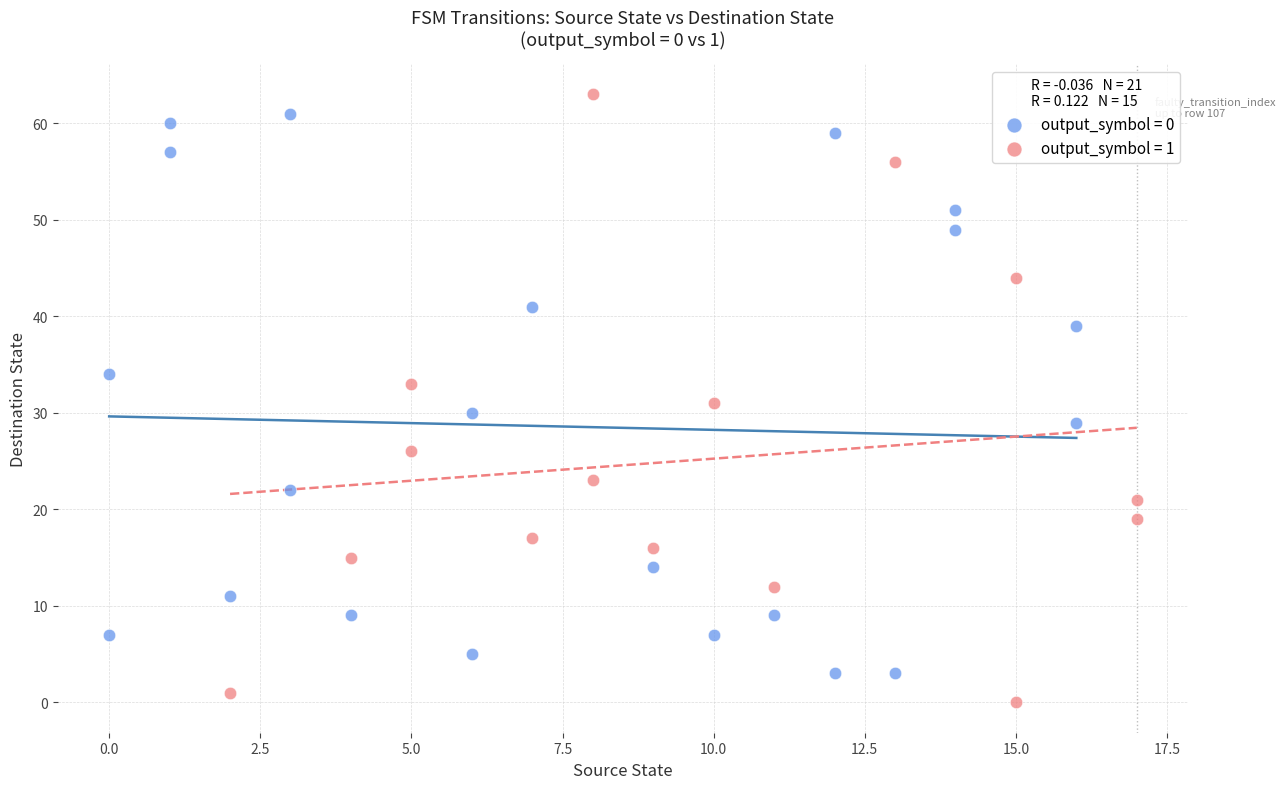

Which series has the widest spread of Y values?

output_symbol = 1